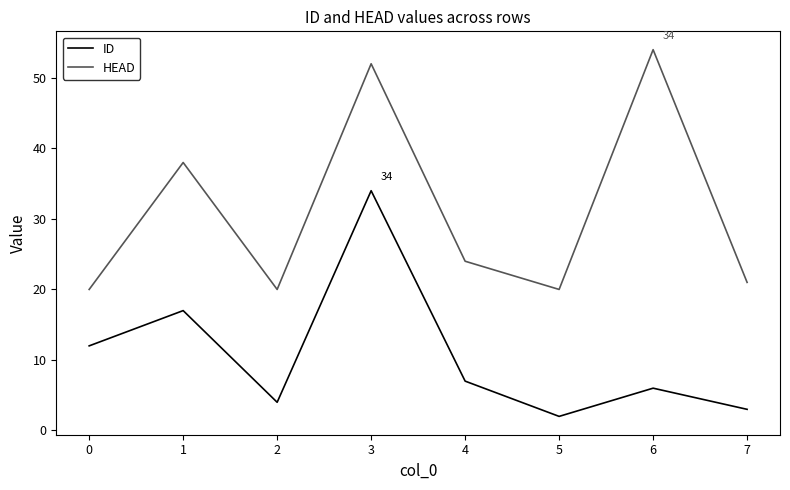

At which category is the sum across all series the highest?

3